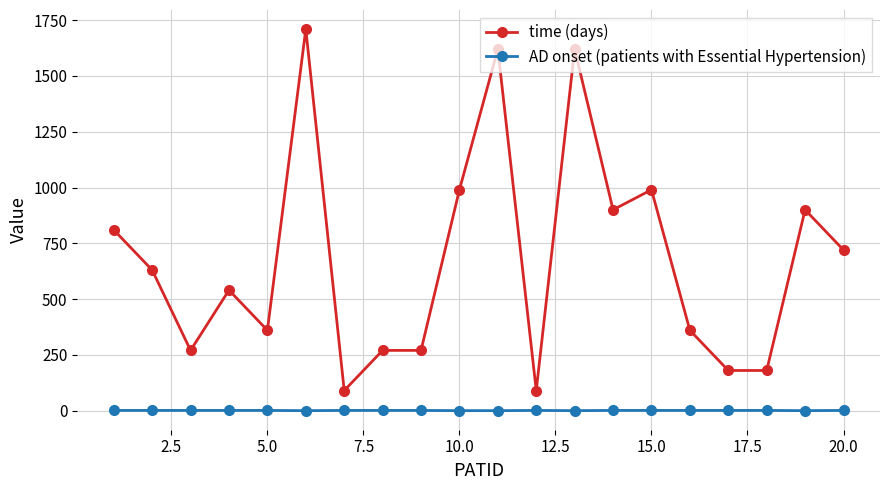

Which series has the largest range (max minus min)?

time (days)